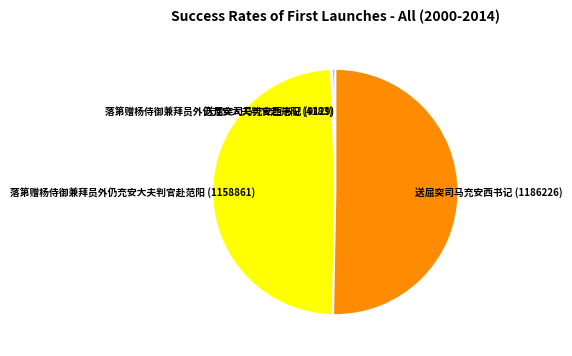

Which slice represents more than half of the pie?

送屈突司马充安西书记 (1186226)